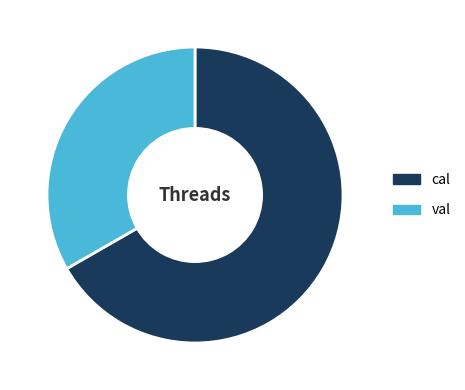

True or false: cal accounts for 81% of the total.

False